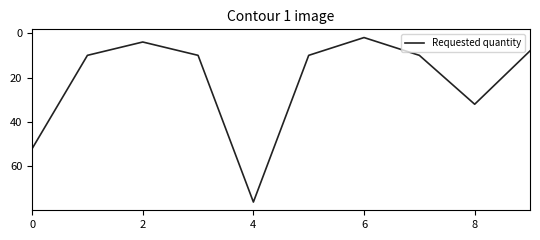

What is the difference between the maximum and minimum values?

74